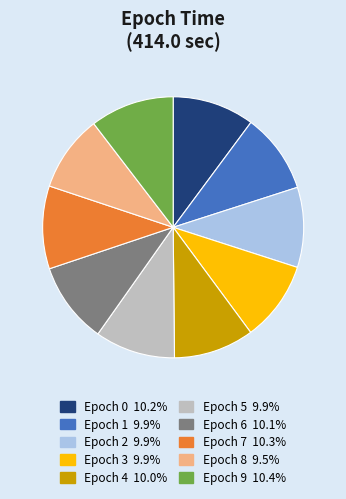

How many slices are in this pie chart?

10